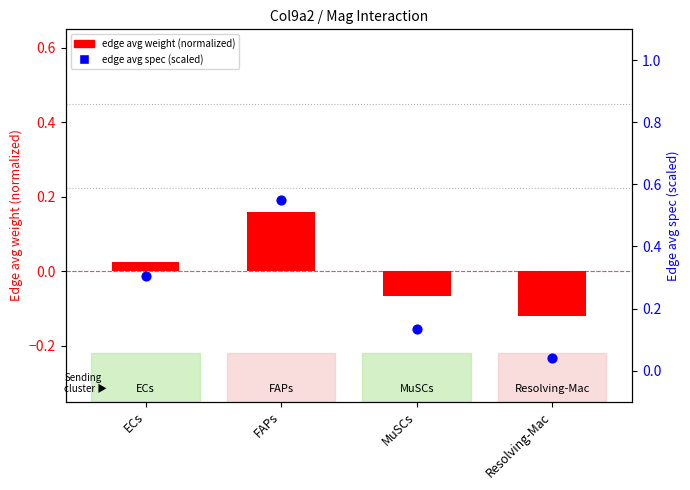

Is the value of edge avg weight (normalized) at FAPs greater than the value of edge avg spec (scaled) at Resolving-Mac?

Yes